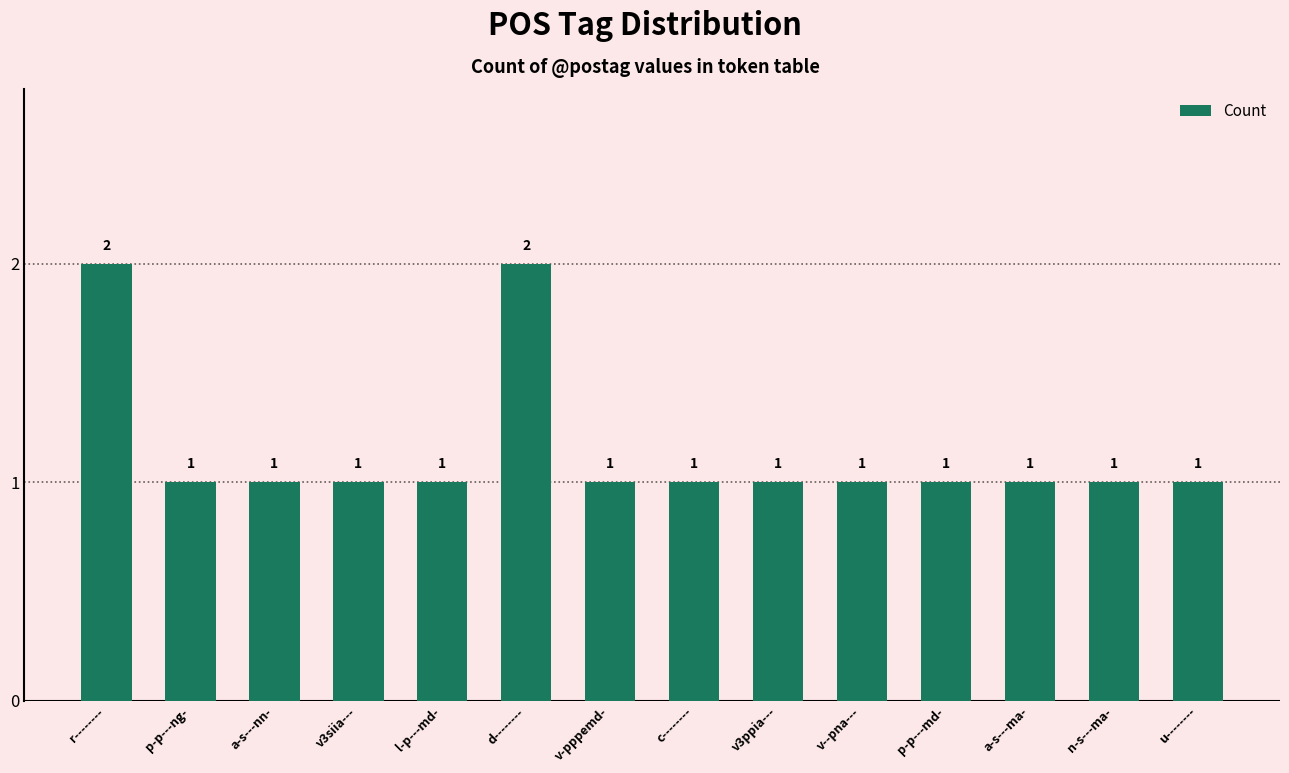

True or false: the data shows 2 at p-p---ng-.

False